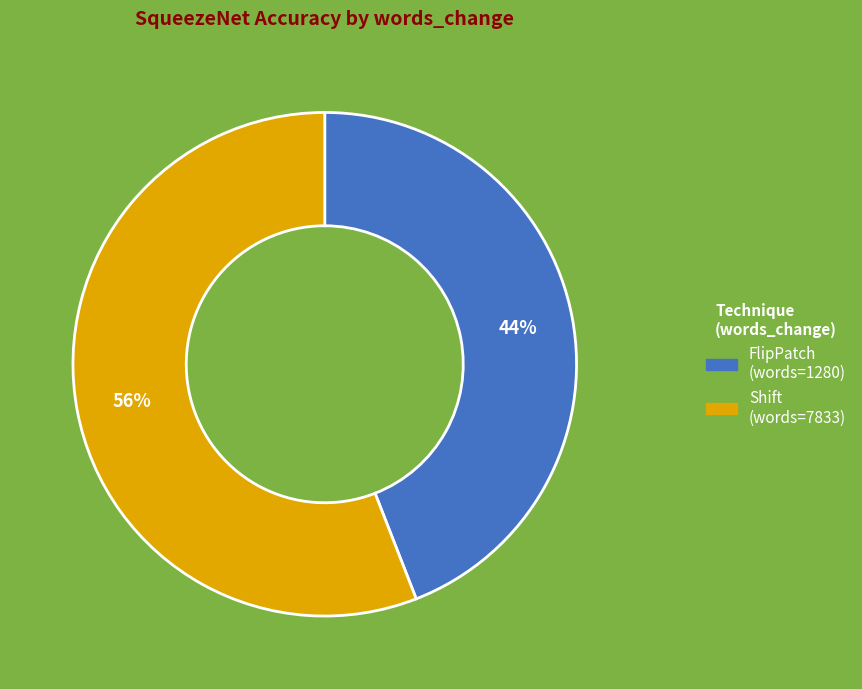

Is there a majority slice in this chart?

Yes